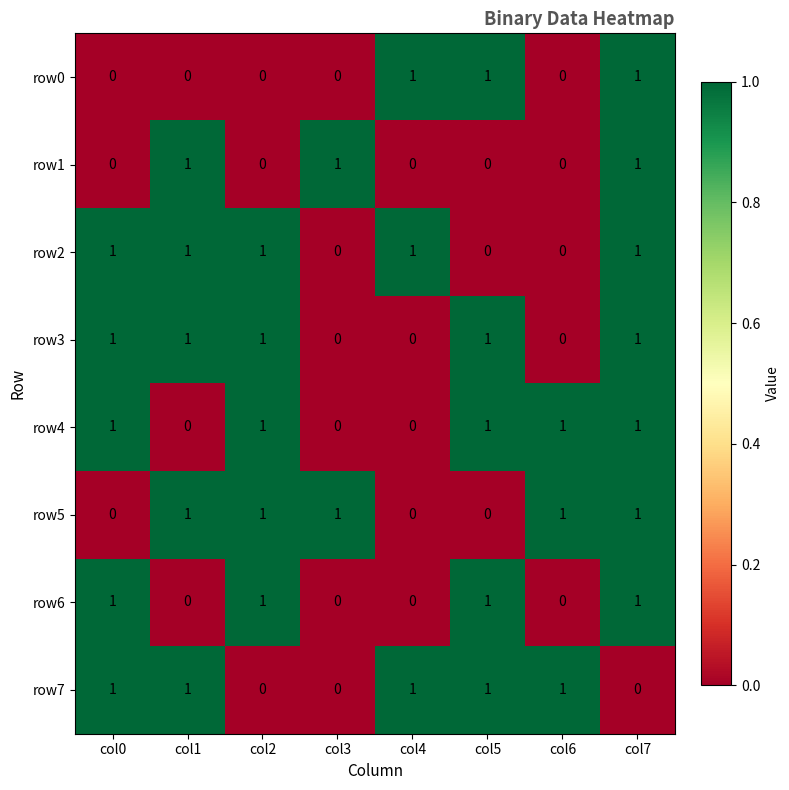

How many row7 values are between 0 and 1?

8